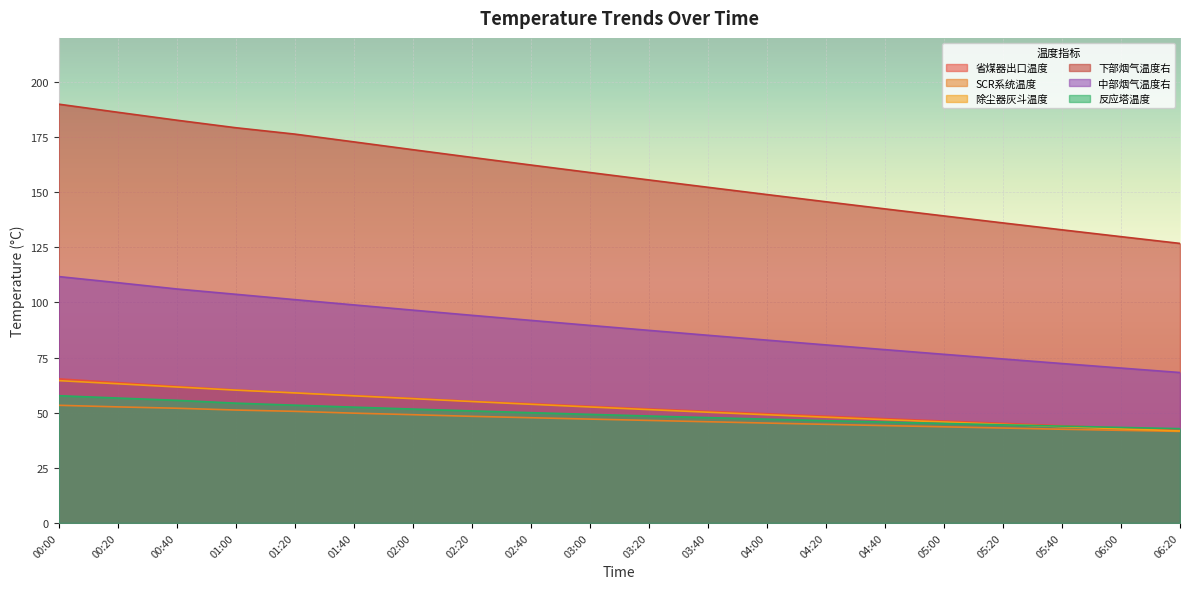

Reading left to right, what are all the values shown in this chart?

省煤器出口温度: 00:00=65.3	00:20=63.7	00:40=61.9	01:00=60.3	01:20=59.0	01:40=57.8	02:00=56.5	02:20=55.2	02:40=54.1	03:00=52.9	03:20=51.7	03:40=50.6	04:00=49.5	04:20=48.4	04:40=47.3	05:00=46.2	05:20=45.2	05:40=44.1	06:00=43.0	06:20=42.0
SCR系统温度: 00:00=53.4	00:20=52.6	00:40=52.0	01:00=51.2	01:20=50.6	01:40=49.8	02:00=49.1	02:20=48.4	02:40=47.7	03:00=47.1	03:20=46.5	03:40=45.9	04:00=45.3	04:20=44.7	04:40=44.1	05:00=43.6	05:20=43.0	05:40=42.5	06:00=42.0	06:20=41.5
除尘器灰斗温度: 00:00=64.5	00:20=63.1	00:40=61.7	01:00=60.2	01:20=59.0	01:40=57.6	02:00=56.4	02:20=55.1	02:40=53.8	03:00=52.6	03:20=51.4	03:40=50.2	04:00=49.1	04:20=48.0	04:40=46.9	05:00=45.8	05:20=44.7	05:40=43.7	06:00=42.7	06:20=41.7
下部烟气温度右: 00:00=189.9	00:20=186.3	00:40=182.7	01:00=179.3	01:20=176.4	01:40=172.8	02:00=169.3	02:20=165.8	02:40=162.3	03:00=158.9	03:20=155.6	03:40=152.2	04:00=148.9	04:20=145.7	04:40=142.4	05:00=139.2	05:20=136.1	05:40=132.9	06:00=129.8	06:20=126.8
中部烟气温度右: 00:00=111.8	00:20=109.0	00:40=106.1	01:00=103.7	01:20=101.3	01:40=98.9	02:00=96.5	02:20=94.2	02:40=91.9	03:00=89.6	03:20=87.3	03:40=85.1	04:00=82.9	04:20=80.8	04:40=78.6	05:00=76.5	05:20=74.4	05:40=72.3	06:00=70.2	06:20=68.2
反应塔温度: 00:00=57.7	00:20=56.6	00:40=55.6	01:00=54.3	01:20=53.4	01:40=52.5	02:00=51.6	02:20=50.8	02:40=50.0	03:00=49.2	03:20=48.5	03:40=47.8	04:00=47.1	04:20=46.4	04:40=45.8	05:00=45.1	05:20=44.5	05:40=43.9	06:00=43.3	06:20=42.8